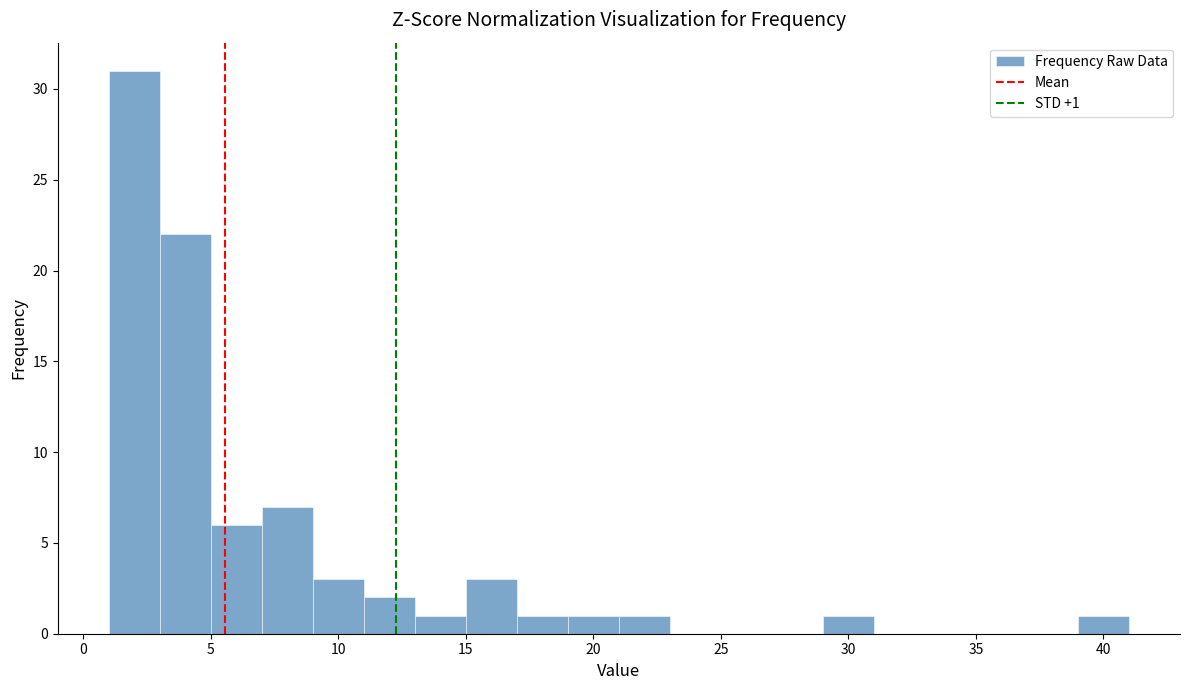

Over which range of the x-axis is the bar tallest?

1 to 3